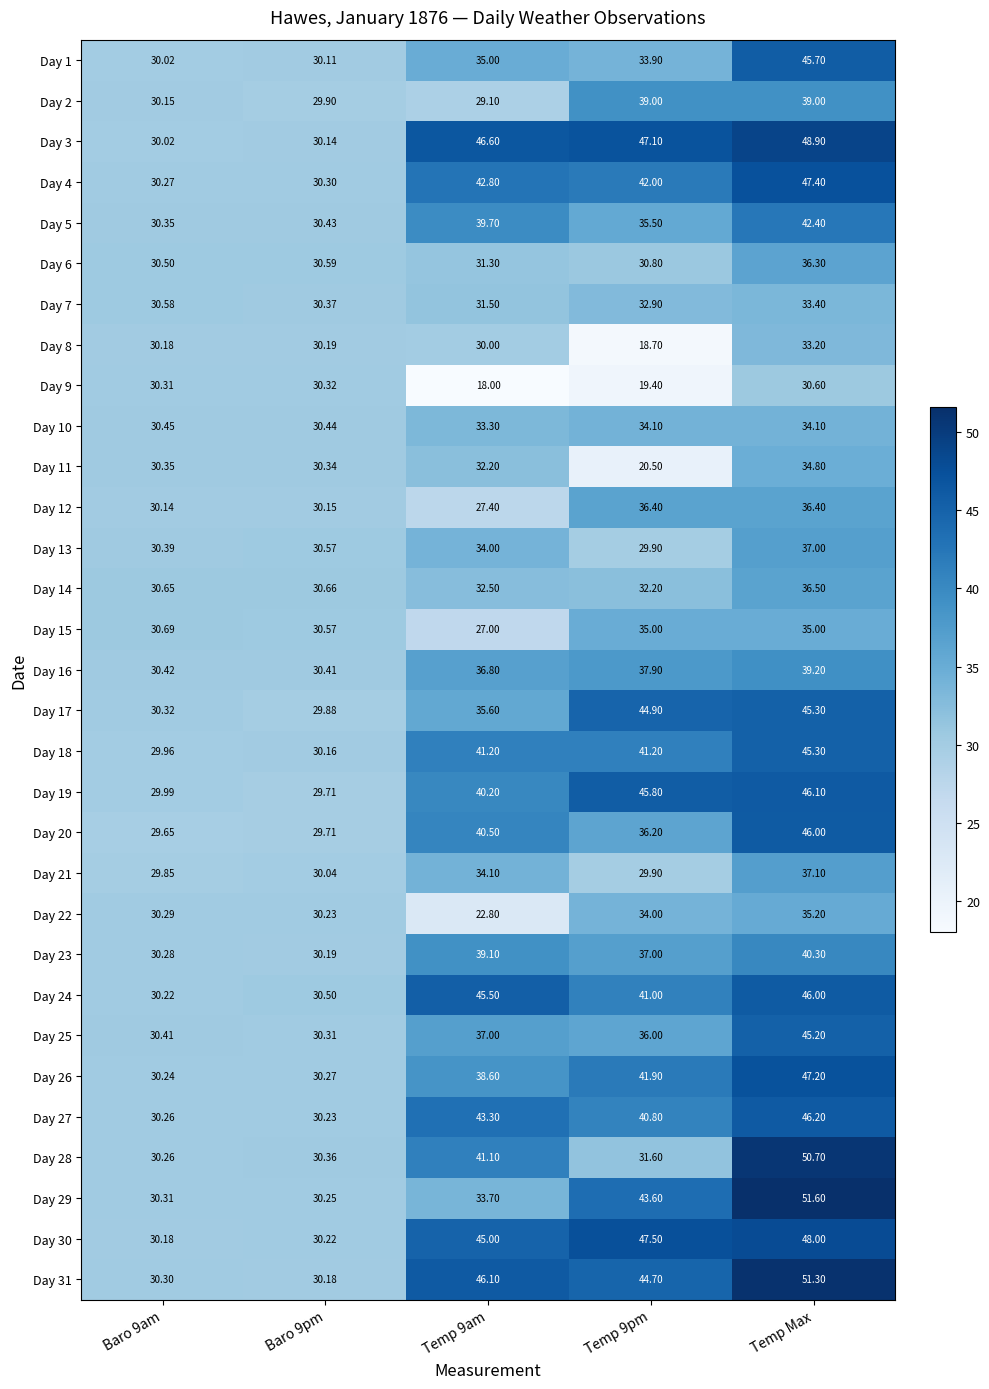

Is the value of Day 3 at Baro 9pm greater than the value of Day 10 at Temp 9pm?

No